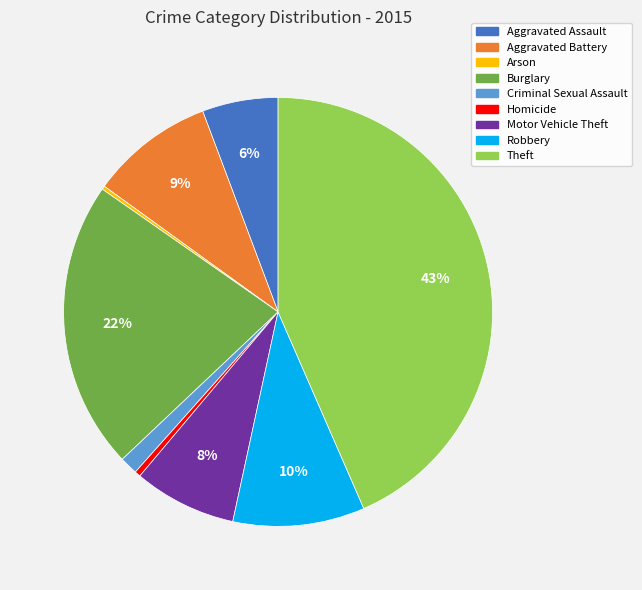

To the nearest percent, what portion does Aggravated Assault represent?

6%